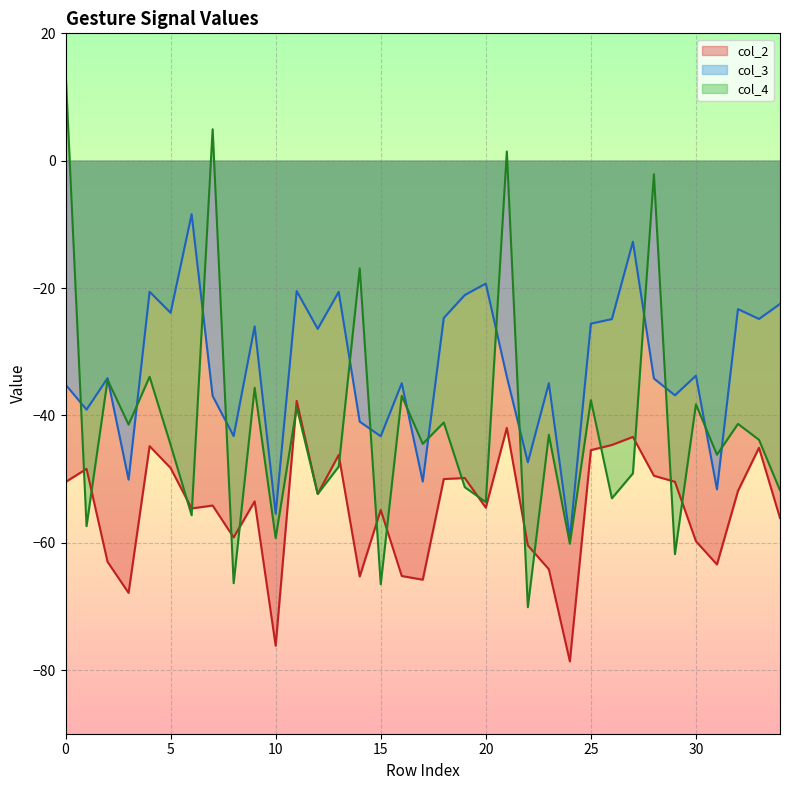

What is the total value across all series at 8?

-168.8